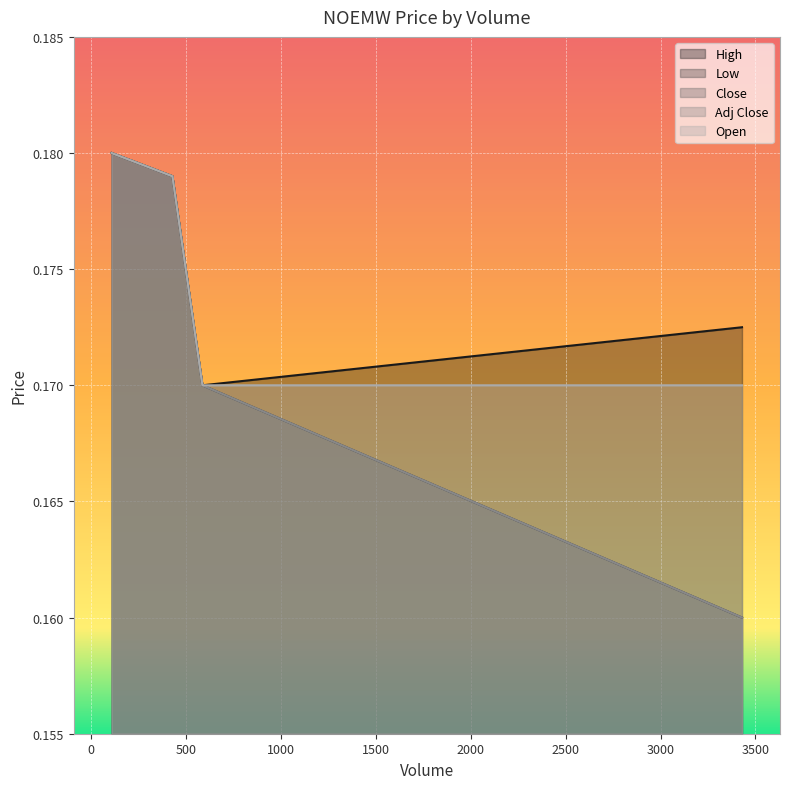

Where is High nearest to the value 0?

588